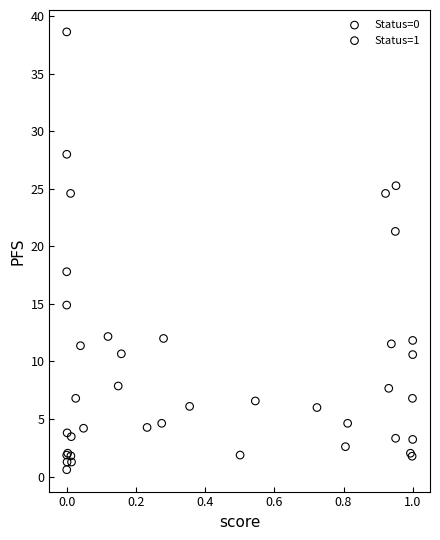

Which series contains the highest Y value?

Status=0